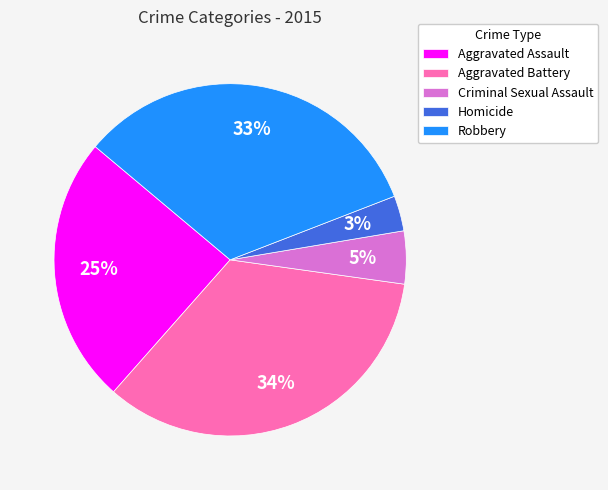

Does any single category account for the majority?

No